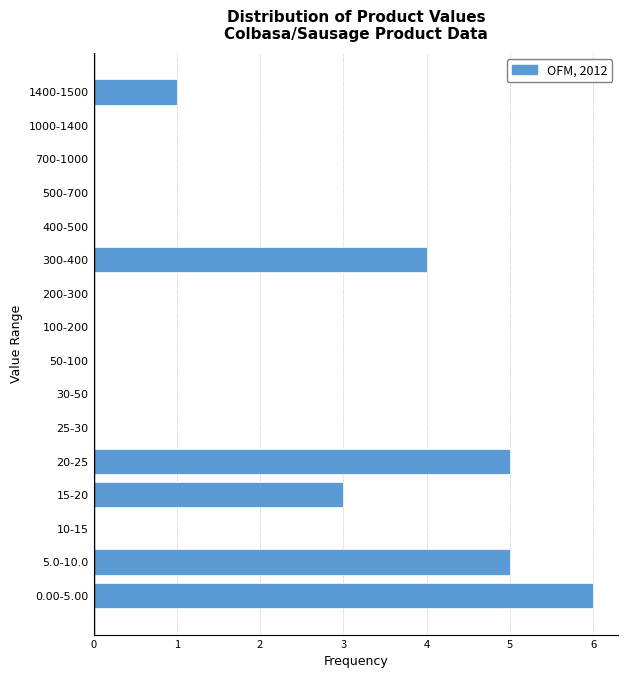

Reading bottom to top, transcribe all the data shown in this chart.

0.00-5.00=6	5.0-10.0=5	10-15=0	15-20=3	20-25=5	25-30=0	30-50=0	50-100=0	100-200=0	200-300=0	300-400=4	400-500=0	500-700=0	700-1000=0	1000-1400=0	1400-1500=1